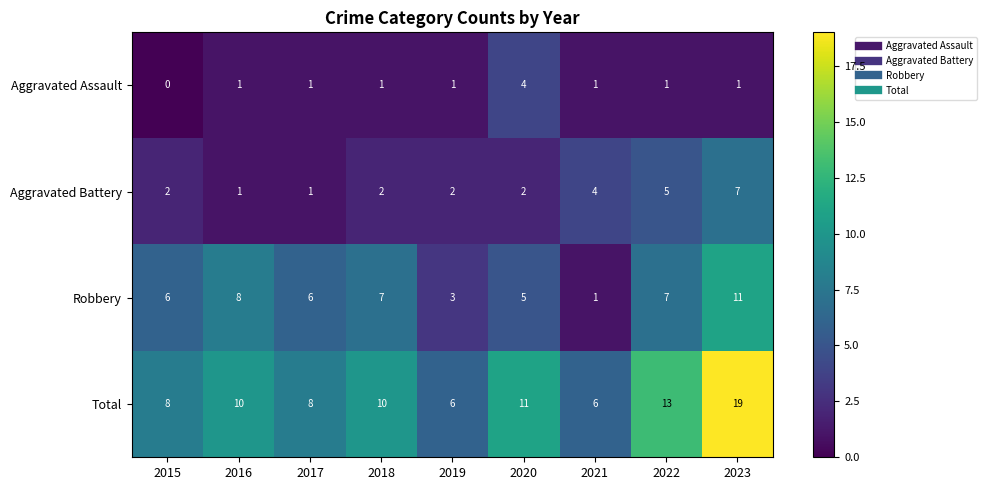

Count the Aggravated Assault values in the range 1 to 2.

7